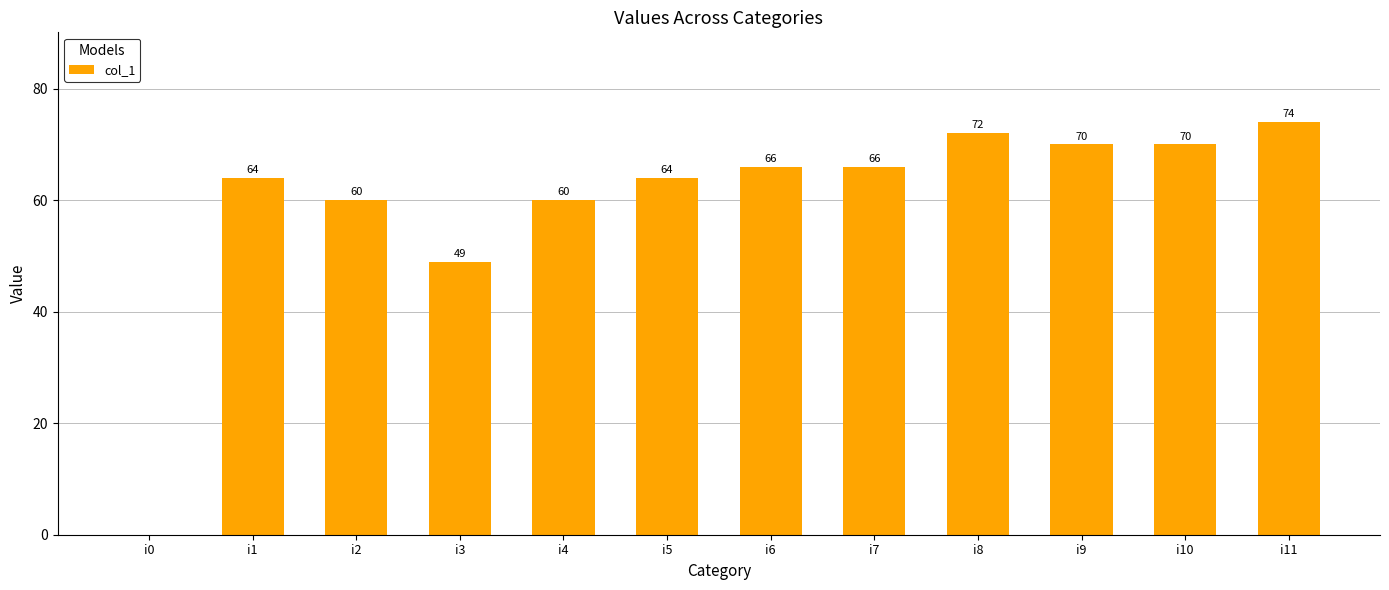

What is the difference between the values at i3 and i9?

21